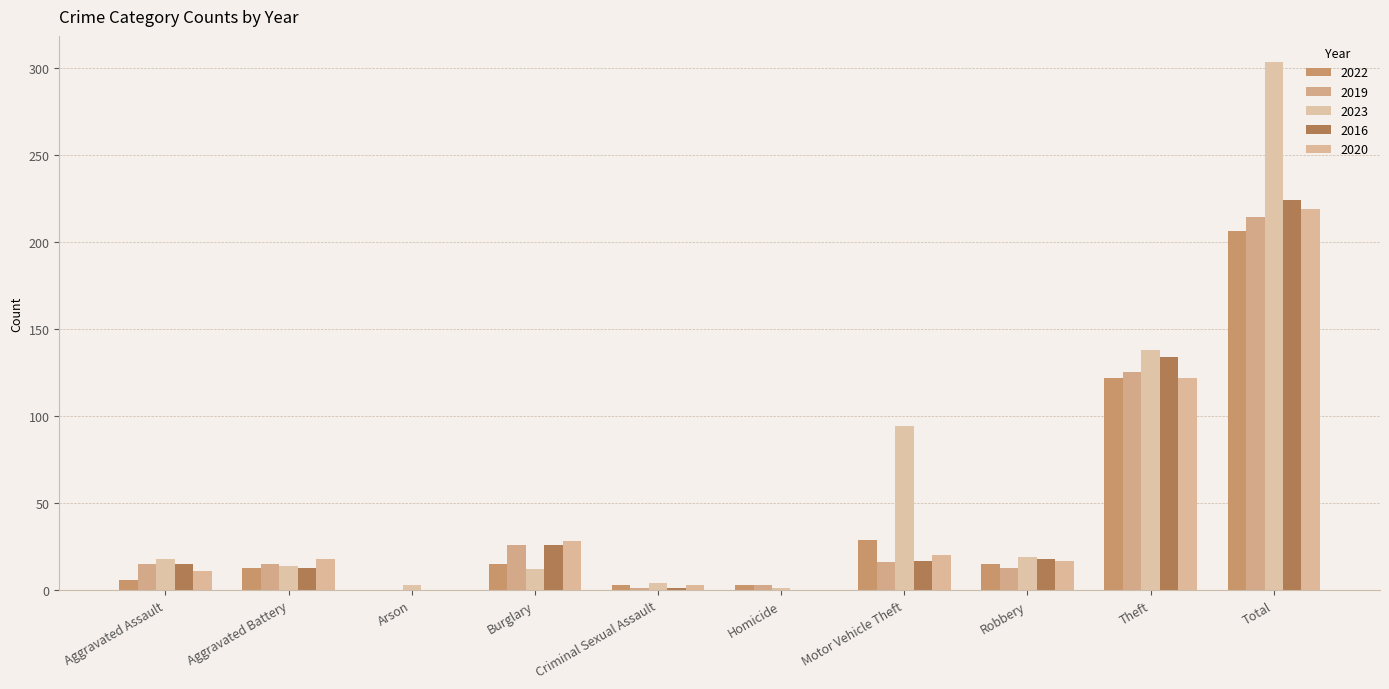

Reading right to left, transcribe all the data shown in this chart.

2022: 206	122	15	29	3	3	15	0	13	6
2019: 214	125	13	16	3	1	26	0	15	15
2023: 303	138	19	94	1	4	12	3	14	18
2016: 224	134	18	17	0	1	26	0	13	15
2020: 219	122	17	20	0	3	28	0	18	11